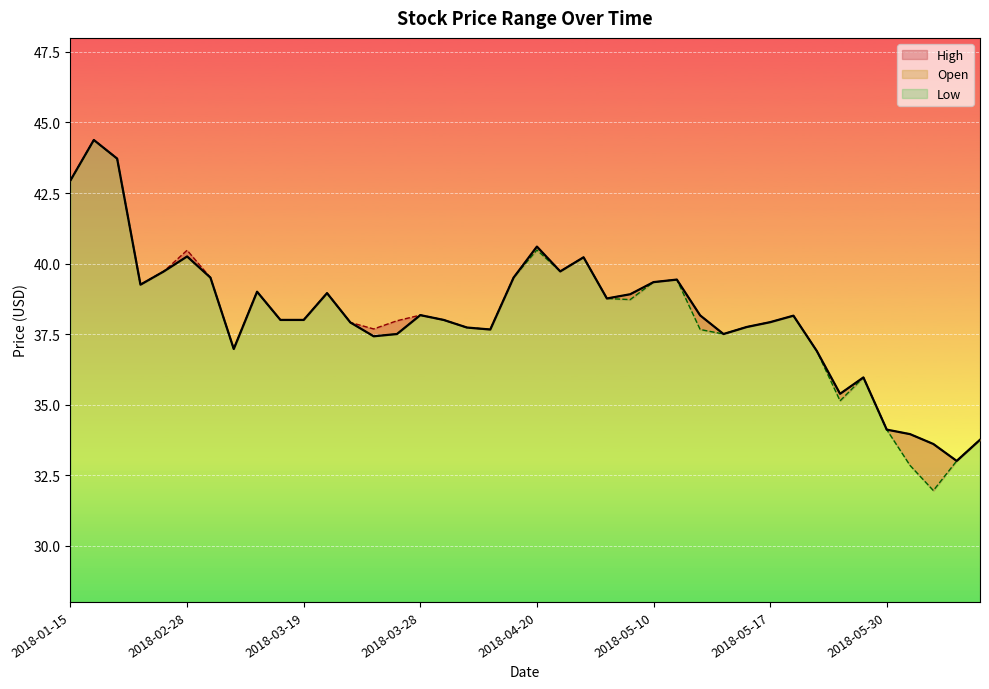

Reading right to left, transcribe all the data shown in this chart.

High: 33.8	33.0	33.6	34.0	34.1	36.0	35.4	36.9	38.1	37.9	37.8	37.5	38.2	39.4	39.3	38.9	38.8	40.2	39.7	40.6	39.5	37.7	37.7	38.0	38.2	38.0	37.7	37.9	39.0	38.0	38.0	39.0	37.0	39.5	40.5	39.7	39.2	43.7	44.4	43.0
Open: 33.8	33.0	33.6	34.0	34.1	36.0	35.4	36.9	38.1	37.9	37.8	37.5	38.2	39.4	39.3	38.9	38.8	40.2	39.7	40.6	39.5	37.7	37.7	38.0	38.2	37.5	37.4	37.9	39.0	38.0	38.0	39.0	37.0	39.5	40.2	39.7	39.2	43.7	44.4	43.0
Low: 33.8	33.0	31.9	32.8	34.1	36.0	35.1	36.9	38.1	37.9	37.8	37.5	37.7	39.4	39.3	38.7	38.8	40.2	39.7	40.5	39.5	37.7	37.7	38.0	38.2	37.5	37.4	37.9	39.0	38.0	38.0	39.0	37.0	39.5	40.2	39.7	39.2	43.7	44.4	43.0